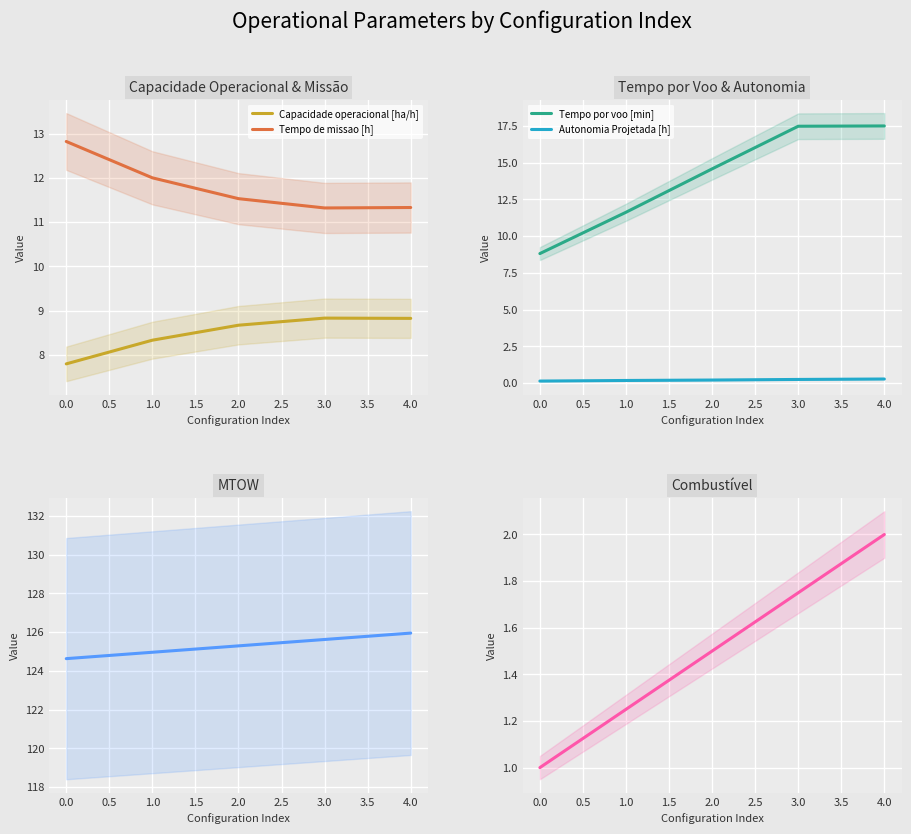

True or false: Combustivel [kg] and Tempo por voo [min] cross at least once.

False